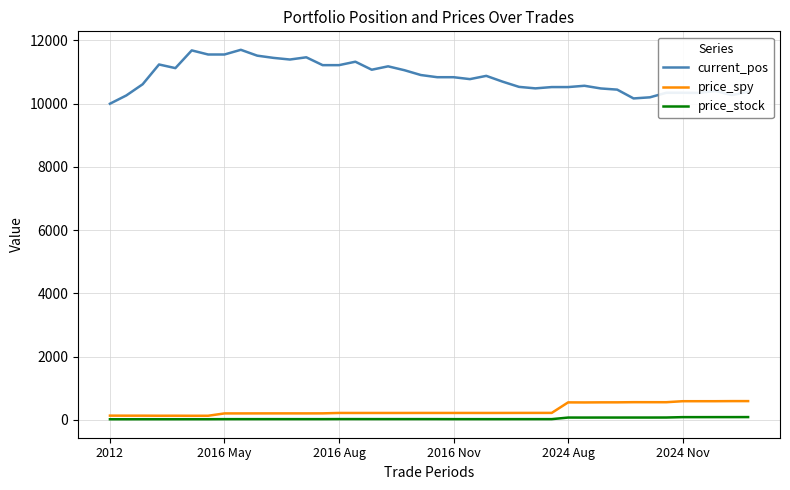

Which series has the widest spread of values?

current_pos